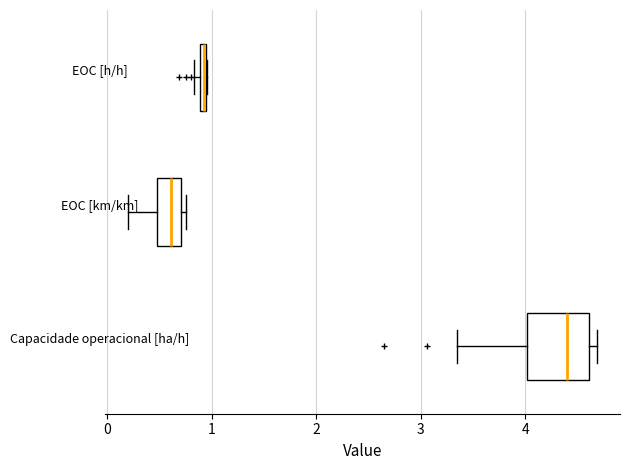

Which box's median line is the furthest to the left?

EOC [km/km]